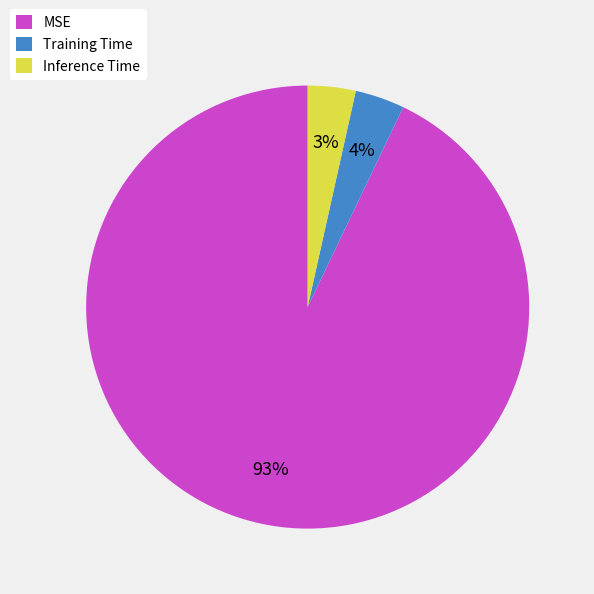

What percentage is the MSE slice, to the nearest percent?

93%